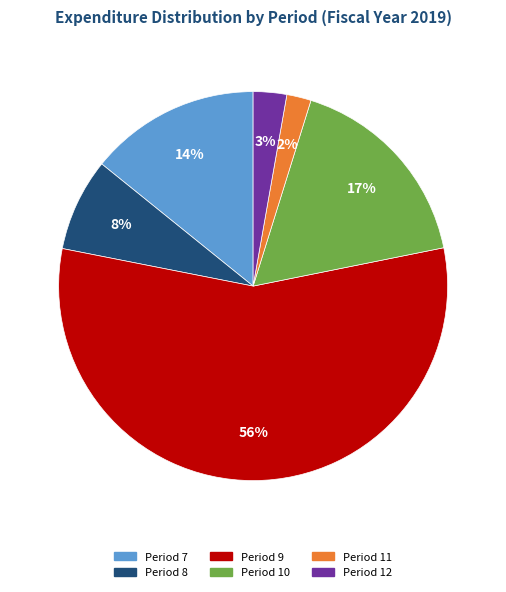

To the nearest percent, what is the difference between the largest and smallest slice percentages?

54%